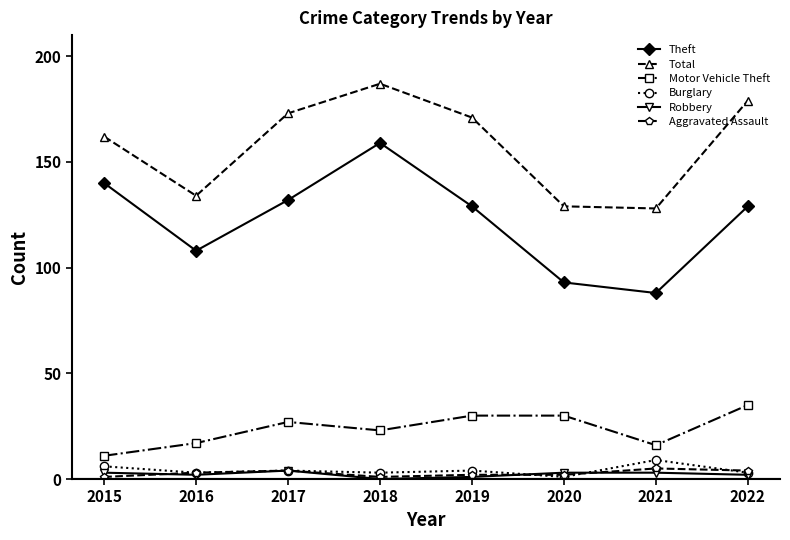

What value does the Theft series have at 2019?

129